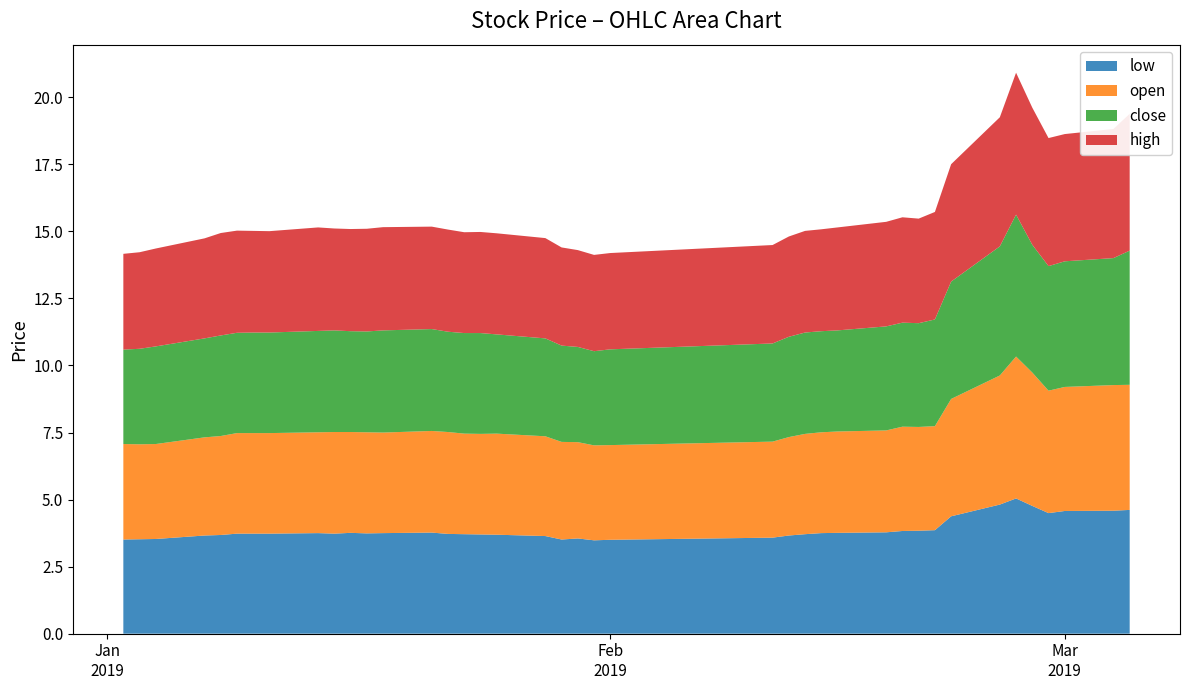

Reading left to right, what are all the values shown in this chart?

low: 3.5	3.5	3.5	3.7	3.7	3.7	3.7	3.7	3.7	3.7	3.8	3.7	3.7	3.8	3.7	3.7	3.7	3.7	3.6	3.5	3.6	3.5	3.5	3.6	3.7	3.7	3.7	3.8	3.8	3.8	3.8	3.9	4.4	4.8	5.0	4.8	4.5	4.6	4.6	4.6
open: 3.6	3.5	3.5	3.7	3.7	3.7	3.7	3.7	3.8	3.8	3.8	3.8	3.7	3.8	3.8	3.7	3.7	3.8	3.7	3.6	3.6	3.5	3.5	3.6	3.7	3.7	3.8	3.8	3.8	3.9	3.9	3.9	4.4	4.8	5.3	5.0	4.6	4.6	4.7	4.7
close: 3.5	3.6	3.6	3.7	3.7	3.7	3.7	3.7	3.8	3.8	3.8	3.8	3.8	3.8	3.7	3.7	3.8	3.7	3.7	3.6	3.6	3.5	3.6	3.7	3.7	3.8	3.8	3.8	3.9	3.9	3.9	4.0	4.4	4.8	5.3	4.8	4.6	4.7	4.7	5.0
high: 3.6	3.6	3.7	3.7	3.8	3.8	3.8	3.8	3.9	3.8	3.8	3.8	3.8	3.8	3.8	3.8	3.8	3.8	3.7	3.7	3.6	3.6	3.6	3.7	3.7	3.8	3.8	3.8	3.9	3.9	3.9	4.0	4.4	4.8	5.3	5.1	4.8	4.7	4.8	5.1